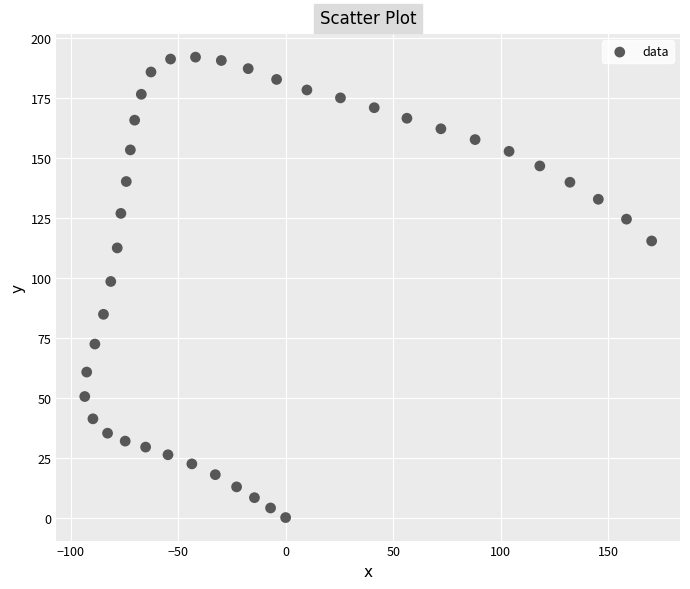

What Y value in the scatter plot is closest to 96?

98.5